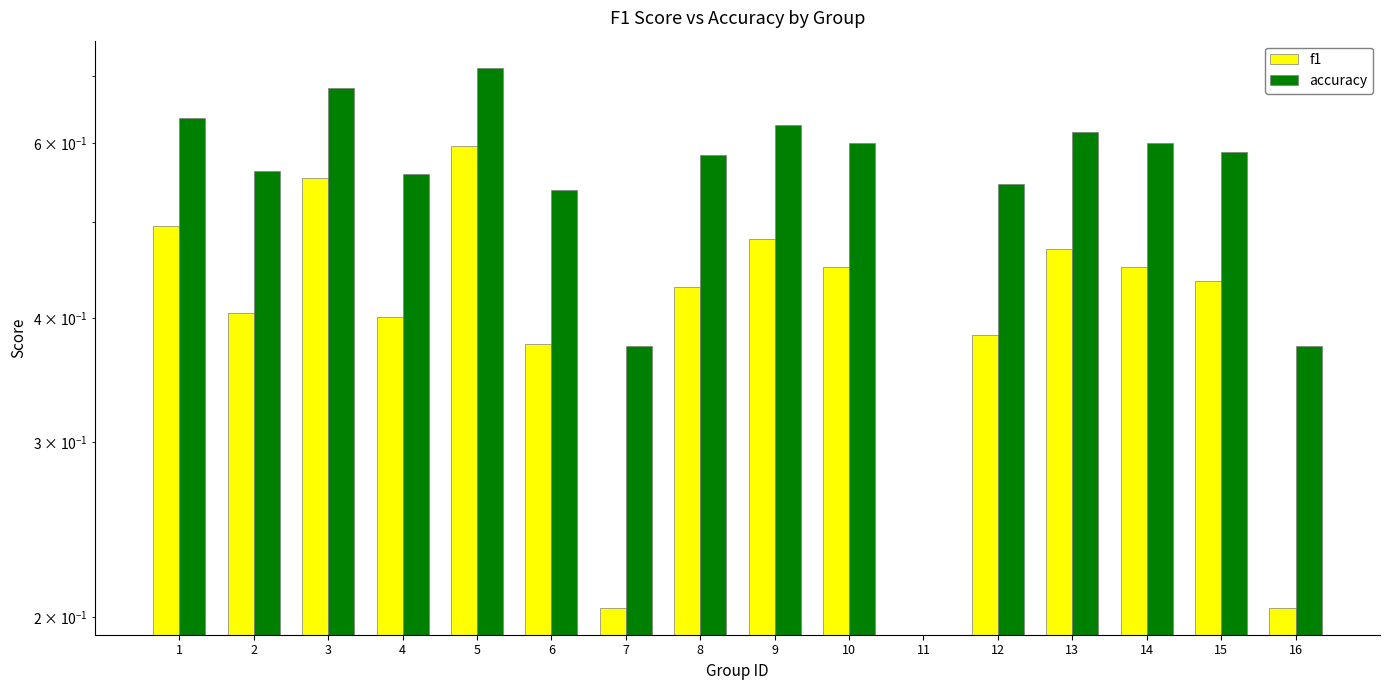

Reading left to right, what are all the values shown in this chart?

f1: 0.5	0.4	0.6	0.4	0.6	0.4	0.2	0.4	0.5	0.5	0.0	0.4	0.5	0.5	0.4	0.2
accuracy: 0.6	0.6	0.7	0.6	0.7	0.5	0.4	0.6	0.6	0.6	0.0	0.5	0.6	0.6	0.6	0.4